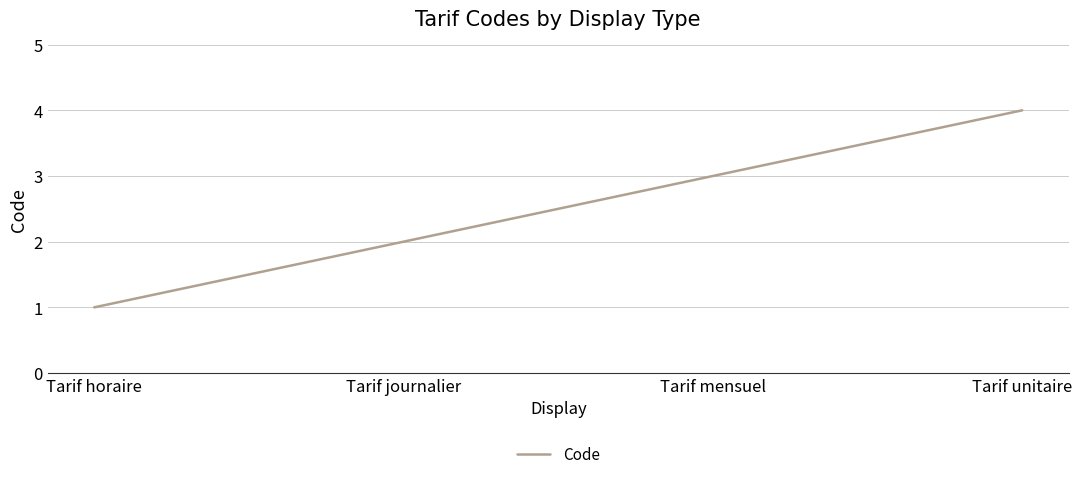

Rank the categories by value from highest to lowest.

Tarif unitaire, Tarif mensuel, Tarif journalier, Tarif horaire